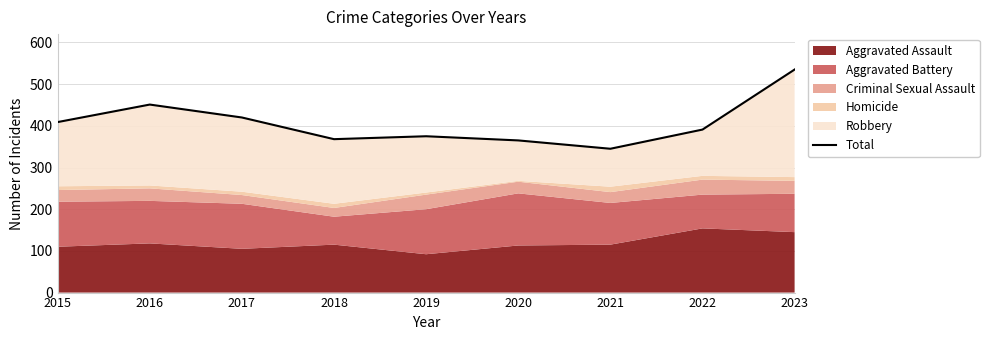

True or false: the data shows 226 at 2022.

False